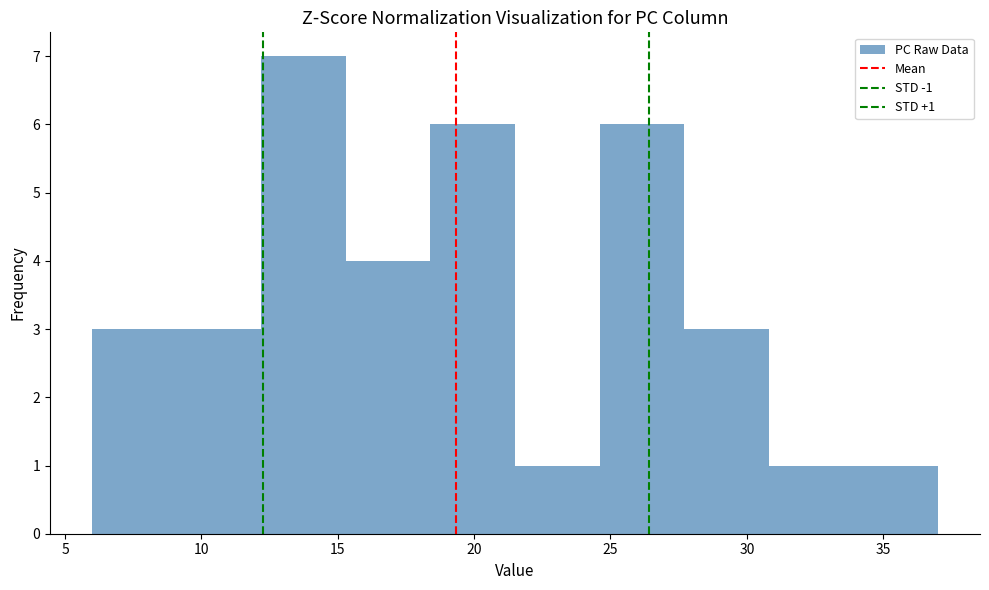

Over which range of the x-axis is the bar tallest?

12.2 to 15.3